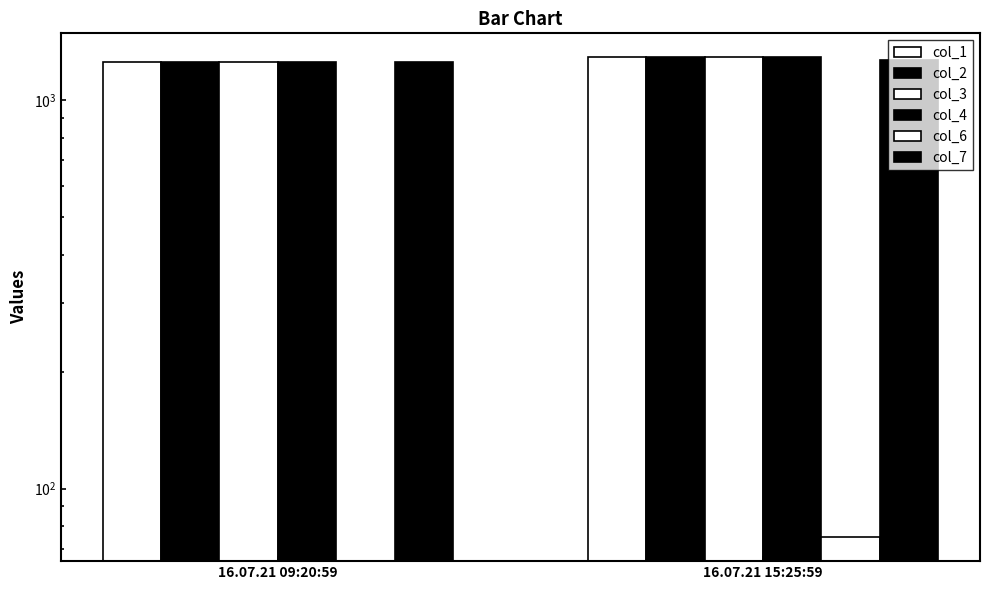

Which has a higher value, 16.07.21 09:20:59 or 16.07.21 15:25:59?

16.07.21 15:25:59